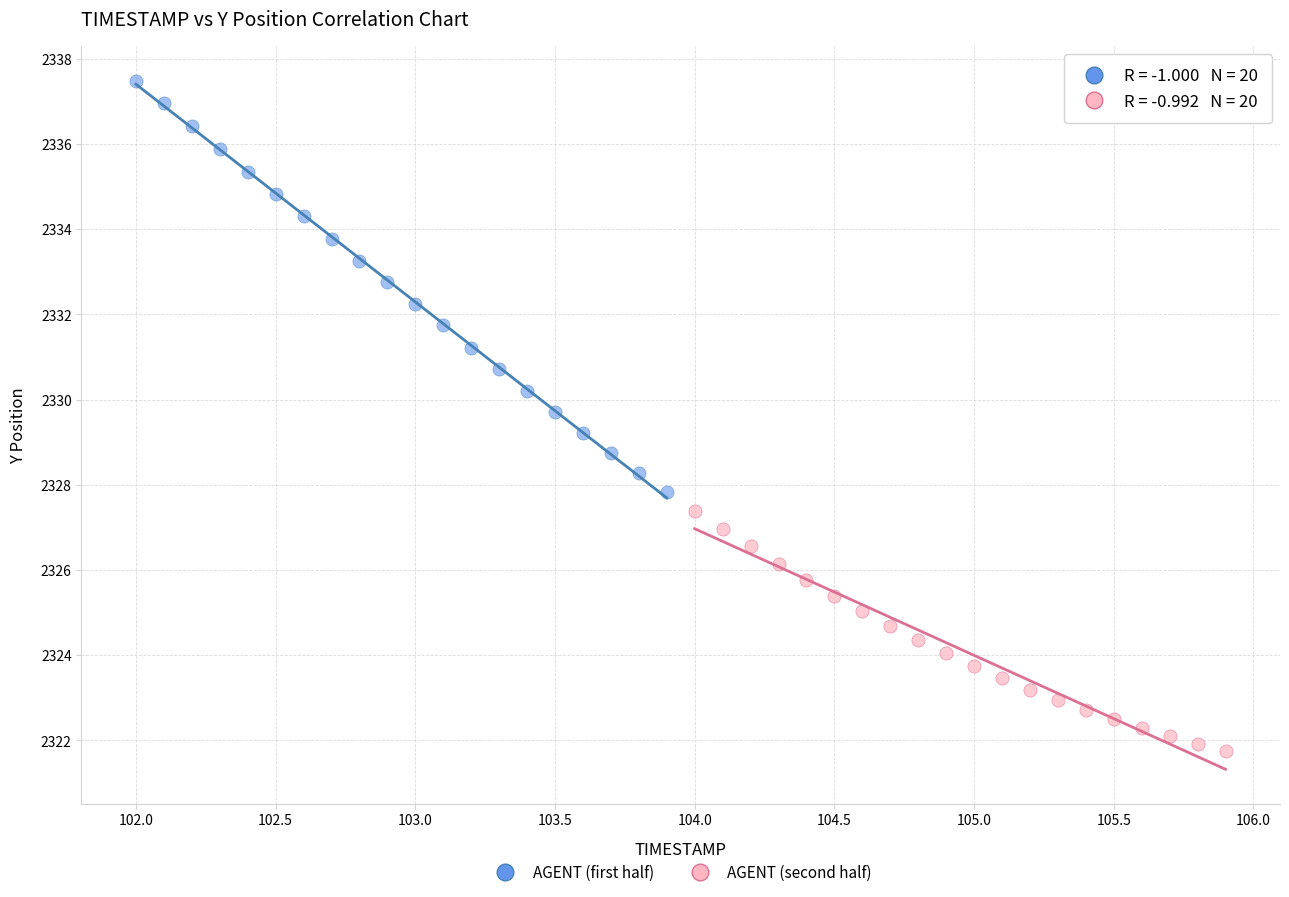

Which series reaches the maximum Y coordinate?

AGENT (first half)